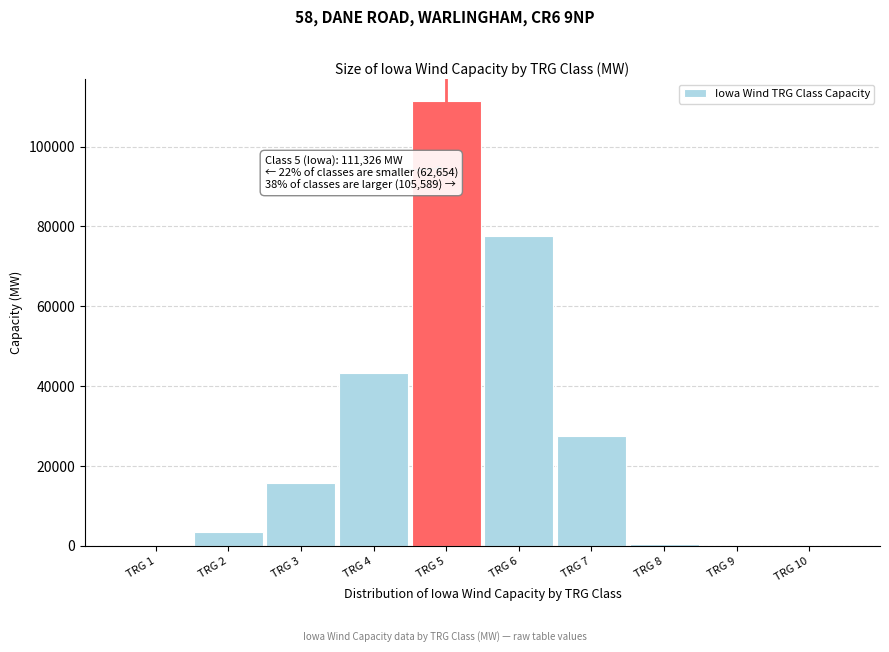

Where is the data nearest to the value 55663?

TRG 4